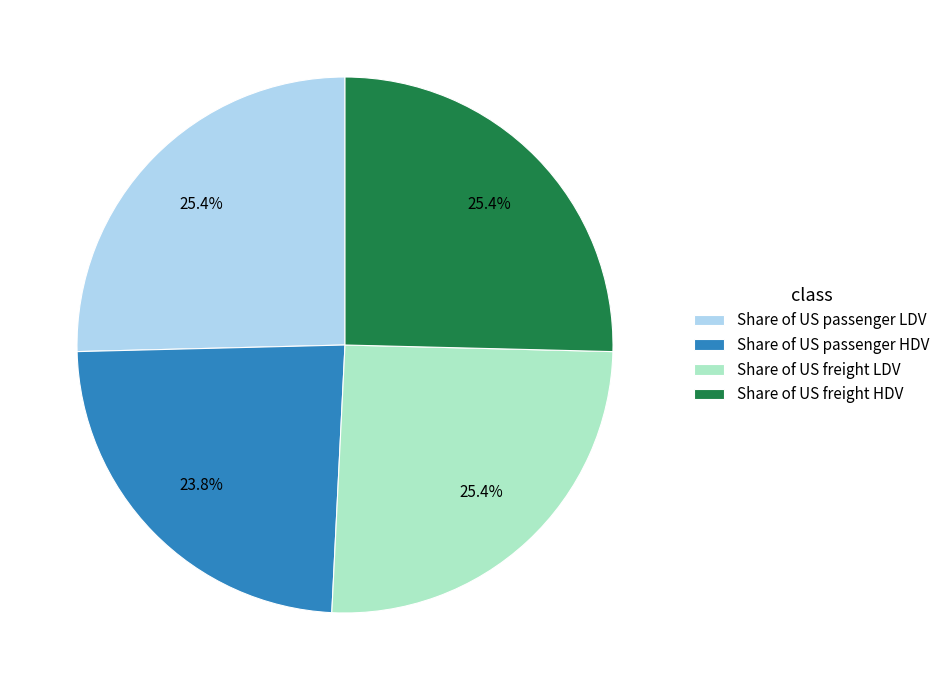

The Share of US freight HDV slice represents 25% of the pie. True or false?

True